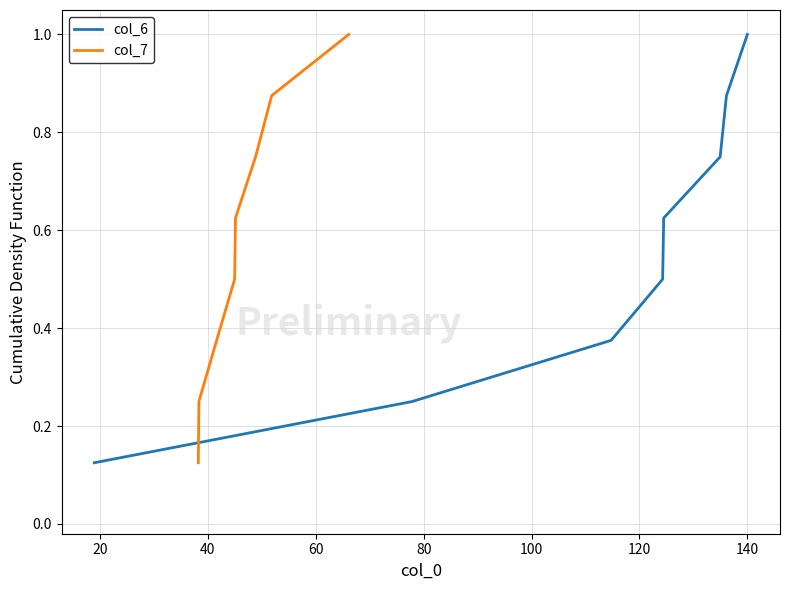

Reading left to right, what are all the values shown in this chart?

col_6: 0.1	0.2	0.4	0.5	0.6	0.8	0.9	1.0
col_7: 0.1	0.2	0.4	0.5	0.6	0.8	0.9	1.0